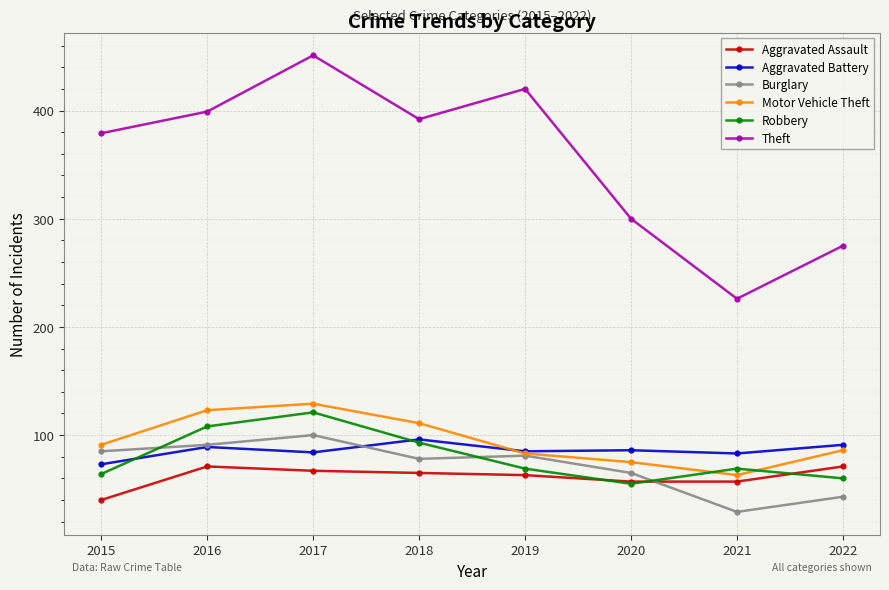

What is the difference between the second highest and minimum values in the Theft series?

194